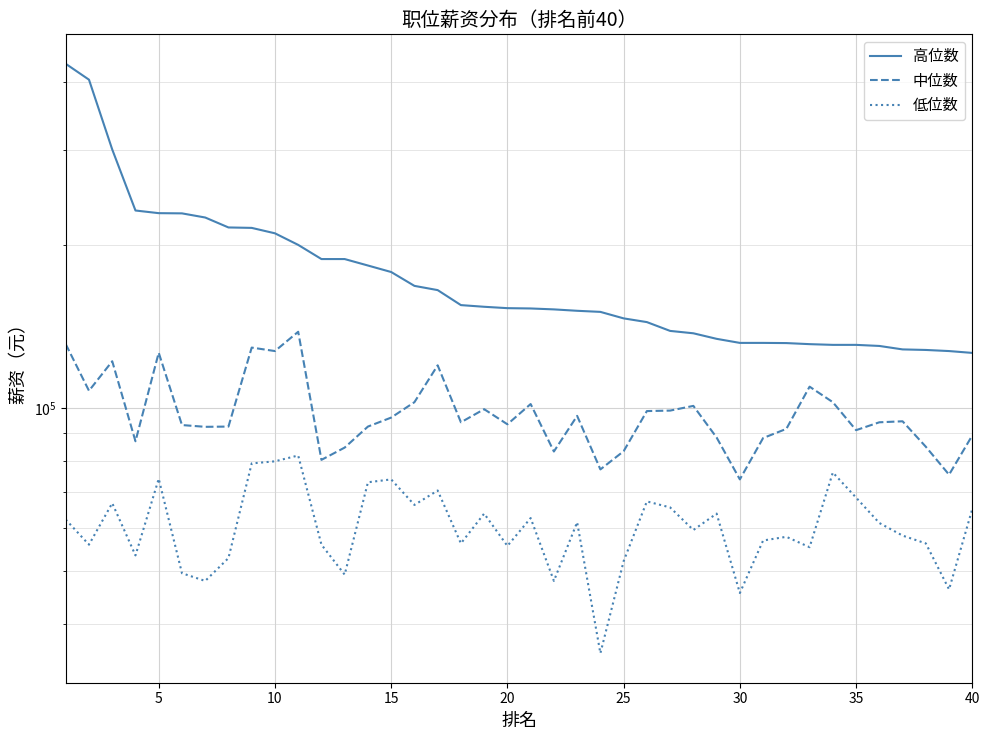

True or false: 高位数 and 低位数 cross at least once.

False